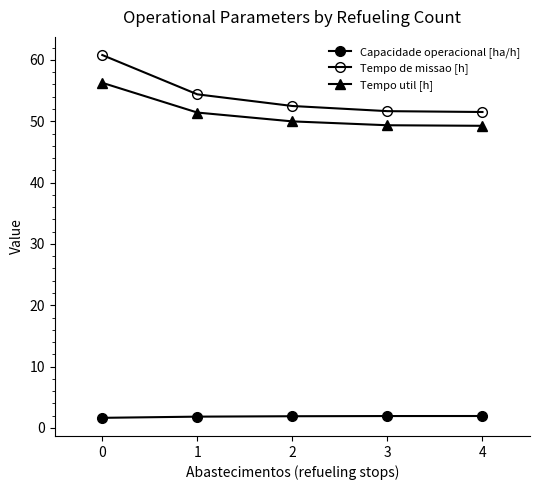

Reading left to right, transcribe all the data shown in this chart.

Capacidade operacional [ha/h]: 0=1.6	1=1.8	2=1.9	3=1.9	4=1.9
Tempo de missao [h]: 0=60.8	1=54.4	2=52.5	3=51.6	4=51.5
Tempo util [h]: 0=56.3	1=51.4	2=50.0	3=49.4	4=49.3